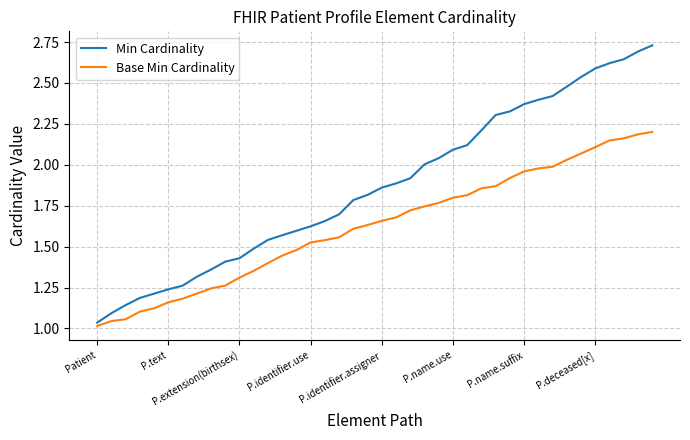

Which series has the largest total across all categories?

Min Cardinality